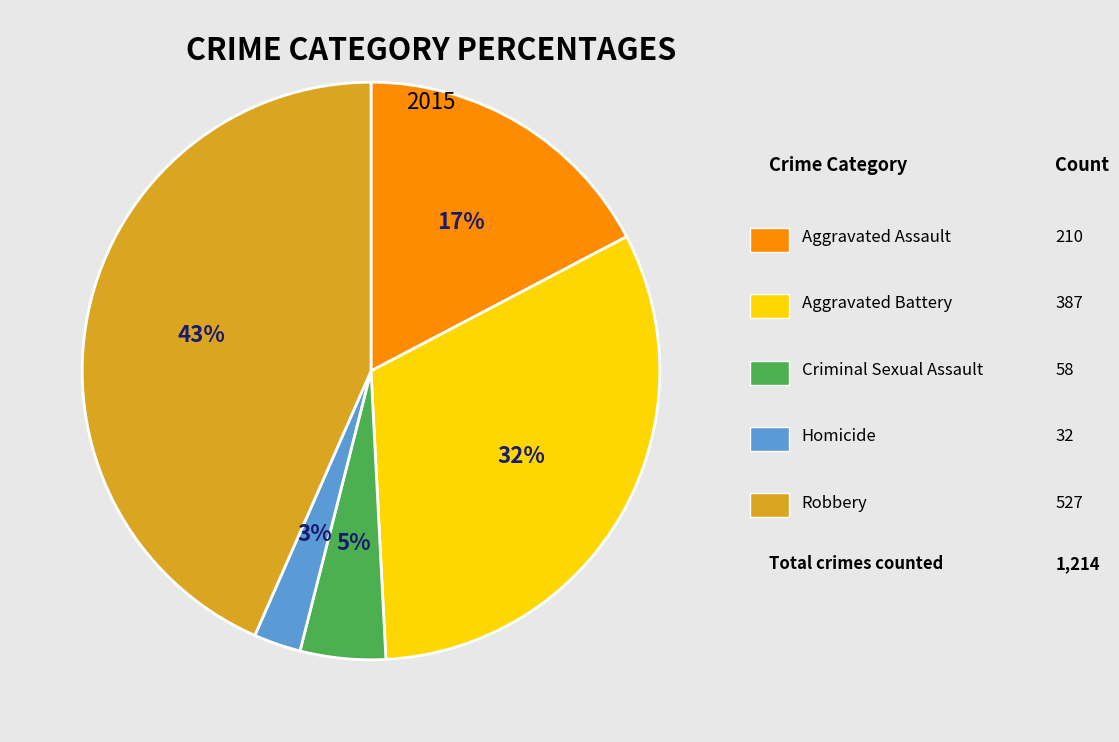

To the nearest percent, what is the average slice percentage?

20%